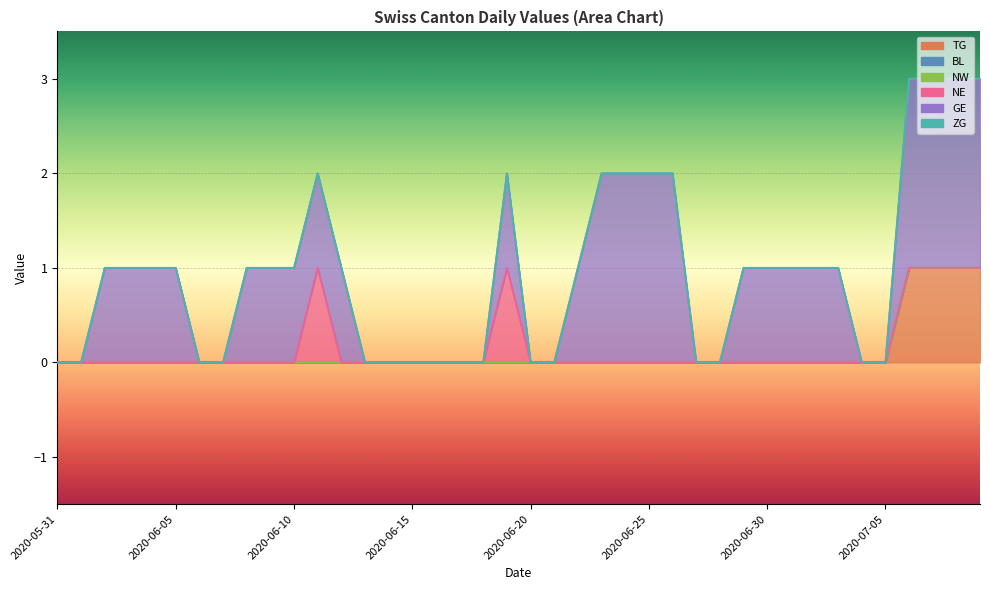

True or false: NE and BL cross at least once.

False